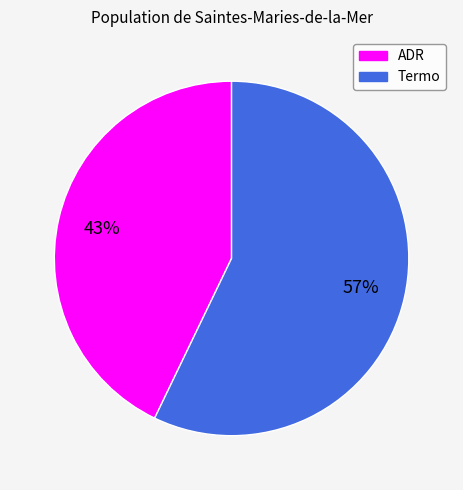

Which category accounts for the majority?

Termo